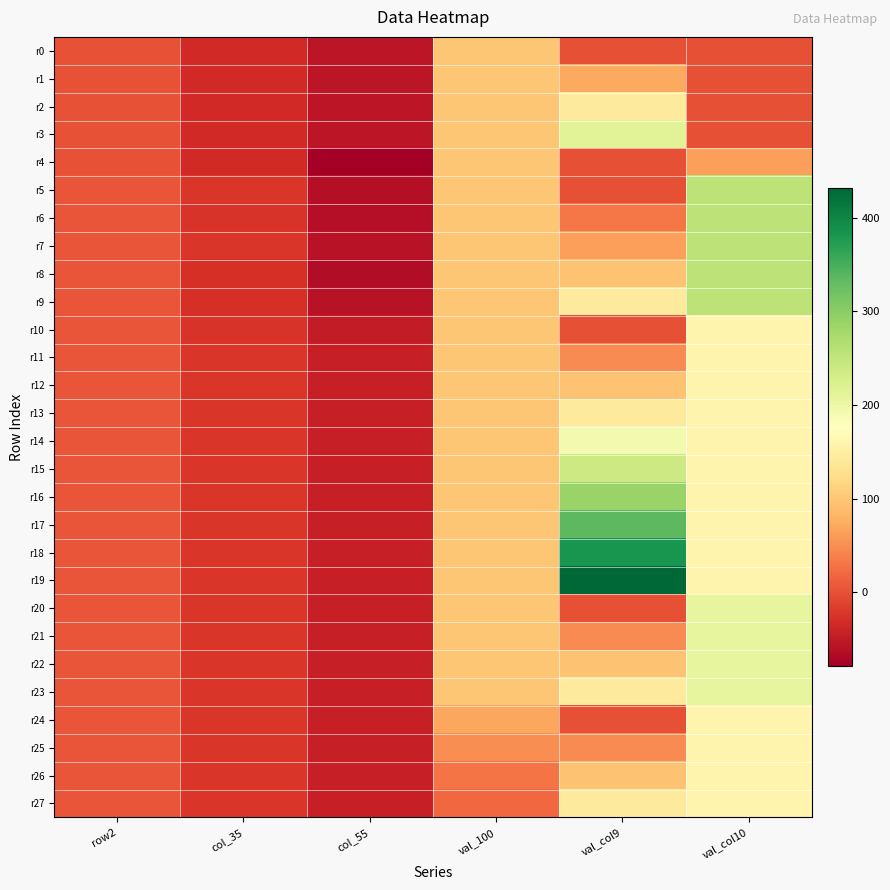

Reading left to right, transcribe all the data shown in this chart.

r0: row2=2	col_35=-35	col_55=-55	val_100=100	val_col9=0	val_col10=0
r1: row2=2	col_35=-35	col_55=-55	val_100=100	val_col9=72	val_col10=0
r2: row2=2	col_35=-35	col_55=-55	val_100=100	val_col9=144	val_col10=0
r3: row2=2	col_35=-35	col_55=-55	val_100=100	val_col9=216	val_col10=0
r4: row2=2	col_35=-35	col_55=-79	val_100=100	val_col9=0	val_col10=64
r5: row2=3	col_35=-23	col_55=-63	val_100=100	val_col9=0	val_col10=256
r6: row2=3	col_35=-24	col_55=-62	val_100=100	val_col9=32	val_col10=256
r7: row2=3	col_35=-22	col_55=-58	val_100=100	val_col9=64	val_col10=256
r8: row2=3	col_35=-28	col_55=-64	val_100=100	val_col9=96	val_col10=256
r9: row2=3	col_35=-28	col_55=-58	val_100=100	val_col9=144	val_col10=256
r10: row2=3	col_35=-25	col_55=-49	val_100=100	val_col9=0	val_col10=160
r11: row2=3	col_35=-23	col_55=-45	val_100=100	val_col9=48	val_col10=160
r12: row2=3	col_35=-23	col_55=-45	val_100=100	val_col9=96	val_col10=160
r13: row2=3	col_35=-23	col_55=-45	val_100=100	val_col9=144	val_col10=160
r14: row2=3	col_35=-23	col_55=-45	val_100=100	val_col9=192	val_col10=160
r15: row2=3	col_35=-23	col_55=-45	val_100=100	val_col9=240	val_col10=160
r16: row2=3	col_35=-23	col_55=-45	val_100=100	val_col9=288	val_col10=160
r17: row2=3	col_35=-23	col_55=-45	val_100=100	val_col9=336	val_col10=160
r18: row2=3	col_35=-23	col_55=-45	val_100=100	val_col9=384	val_col10=160
r19: row2=3	col_35=-23	col_55=-45	val_100=100	val_col9=432	val_col10=160
r20: row2=3	col_35=-23	col_55=-45	val_100=100	val_col9=0	val_col10=208
r21: row2=3	col_35=-23	col_55=-45	val_100=100	val_col9=48	val_col10=208
r22: row2=3	col_35=-23	col_55=-45	val_100=100	val_col9=96	val_col10=208
r23: row2=3	col_35=-23	col_55=-45	val_100=100	val_col9=144	val_col10=208
r24: row2=3	col_35=-23	col_55=-45	val_100=70	val_col9=0	val_col10=160
r25: row2=3	col_35=-23	col_55=-45	val_100=50	val_col9=48	val_col10=160
r26: row2=3	col_35=-23	col_55=-45	val_100=30	val_col9=96	val_col10=160
r27: row2=3	col_35=-23	col_55=-45	val_100=20	val_col9=144	val_col10=160